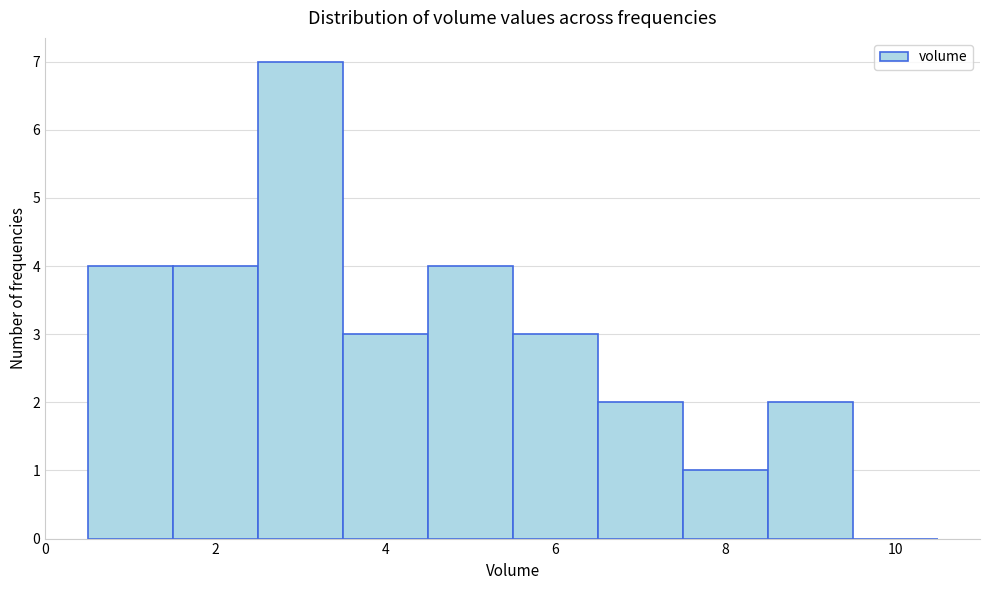

Which range on the x-axis has the tallest bar?

2.5 to 3.5